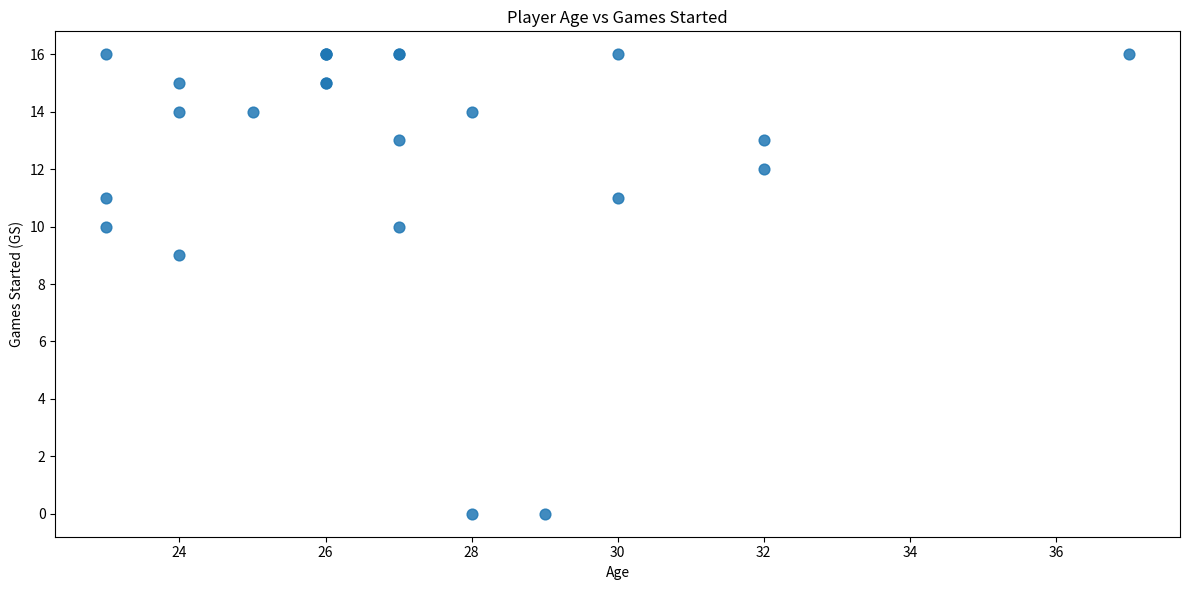

What Y value in the scatter plot is closest to 8?

9